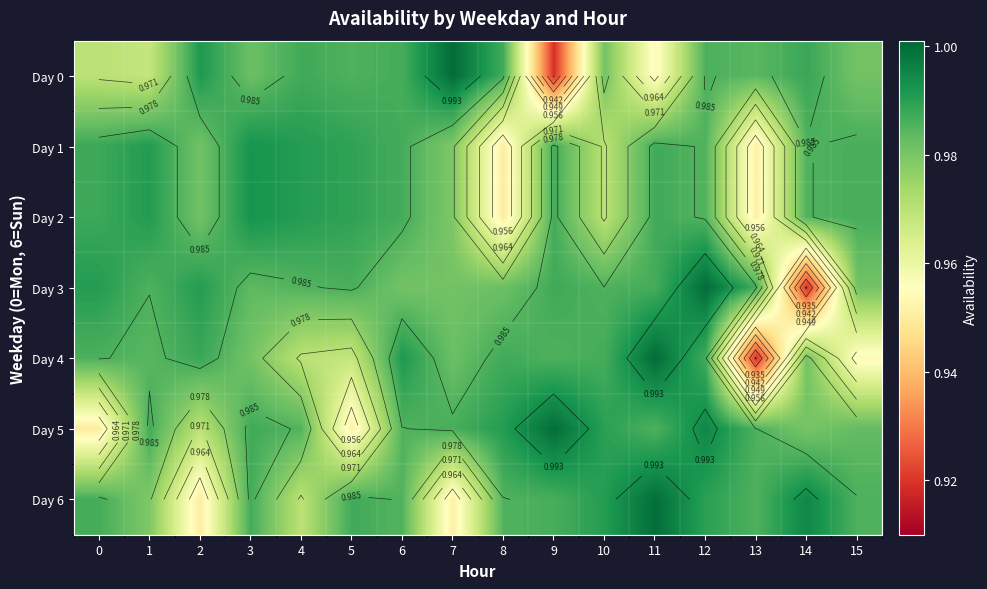

Which category has the lowest value in the Day 2 series?

8